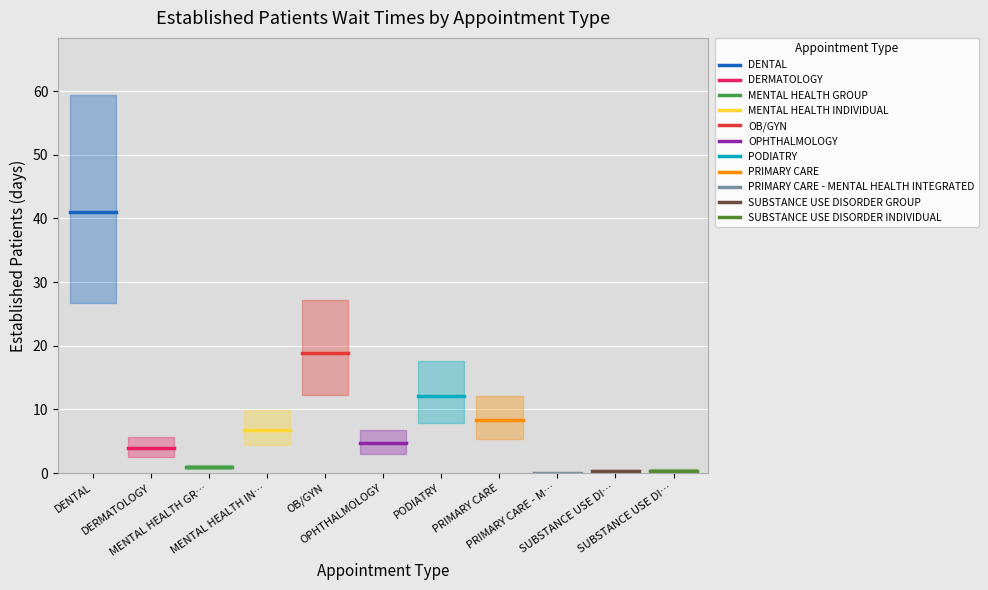

Reading right to left, transcribe all the data shown in this chart.

0.4	0.3	0.0	8.3	12.1	4.7	18.8	6.8	0.9	3.9	41.0